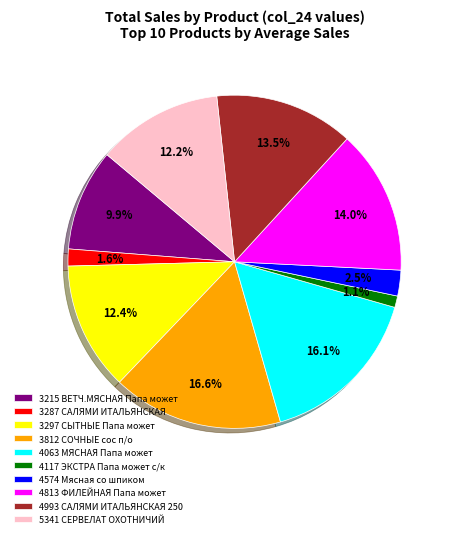

Which has a higher value, 4117 ЭКСТРА Папа может с/к or 3215 ВЕТЧ.МЯСНАЯ Папа может?

3215 ВЕТЧ.МЯСНАЯ Папа может